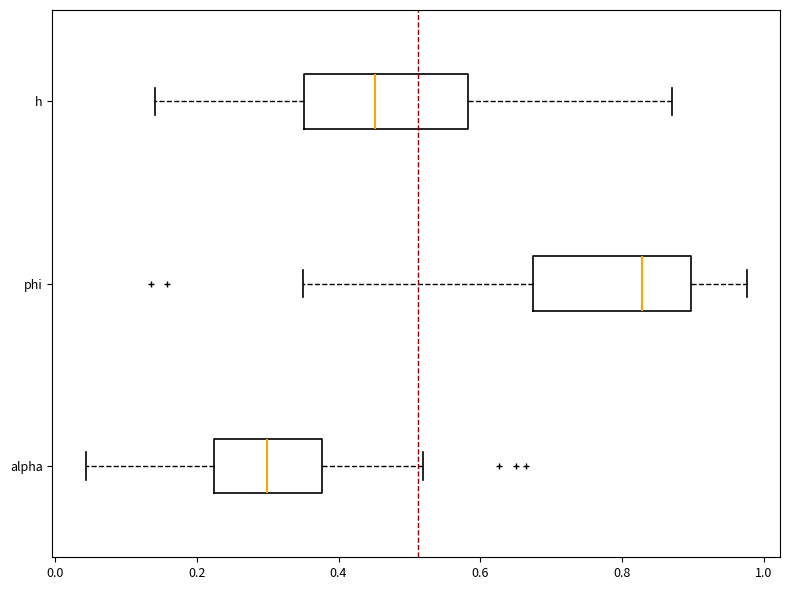

Where is the left edge of the box for alpha on the x-axis? The values are not printed on the chart, so give them approximately, as read against the axis.

0.22